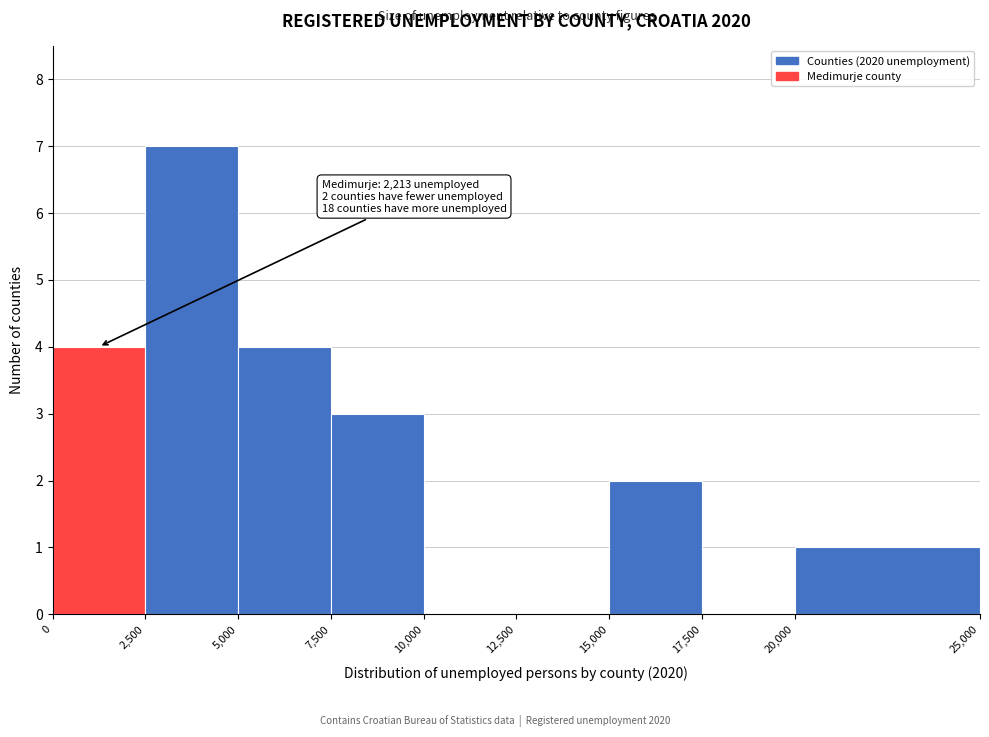

Over which range of the x-axis is the bar tallest?

2,500 to 5,000